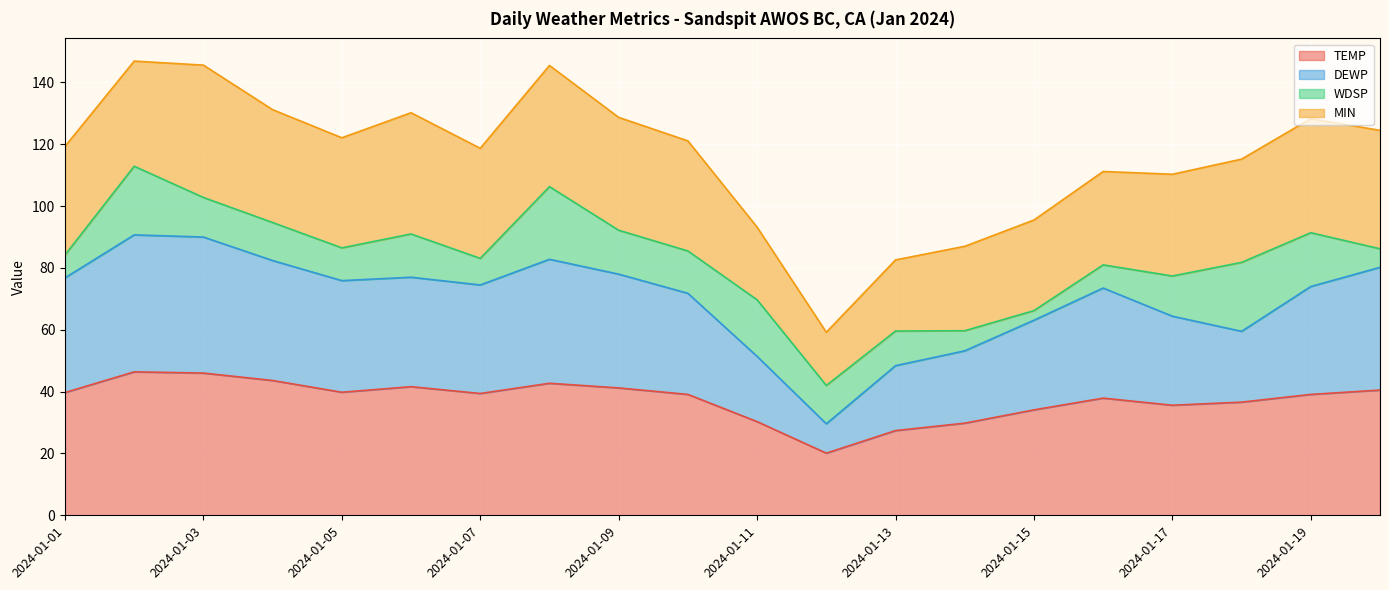

What is the highest value of the TEMP series?

46.4